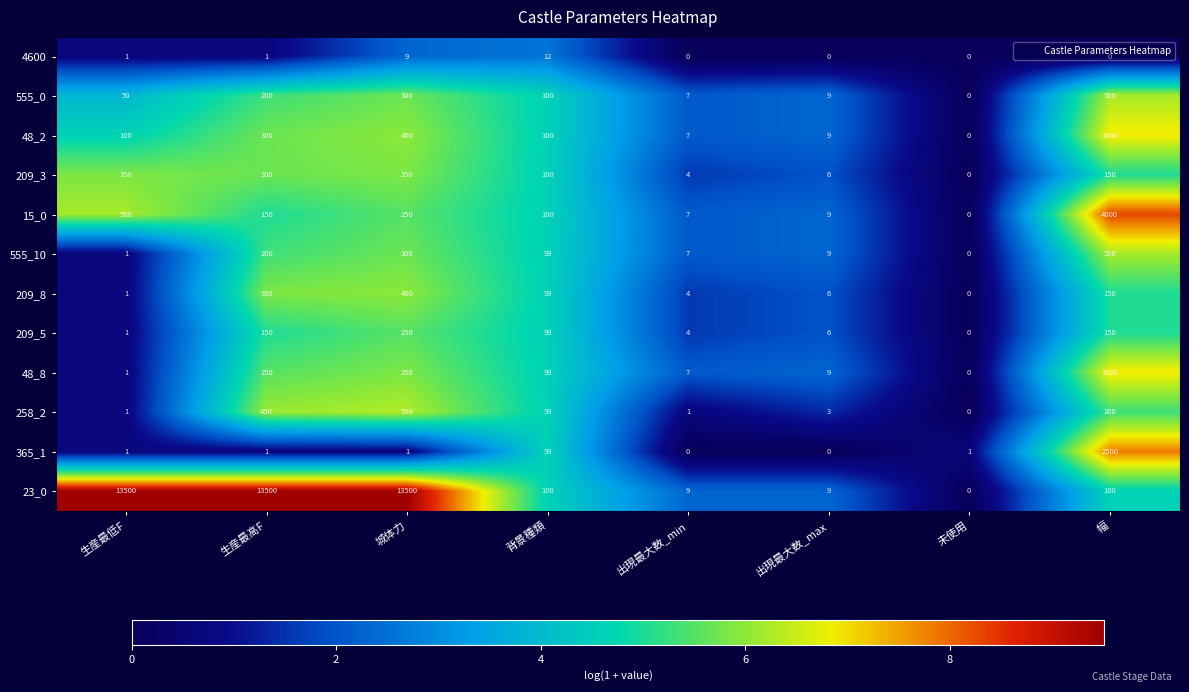

The value of 48_8 at 幅 is 1000. True or false?

True